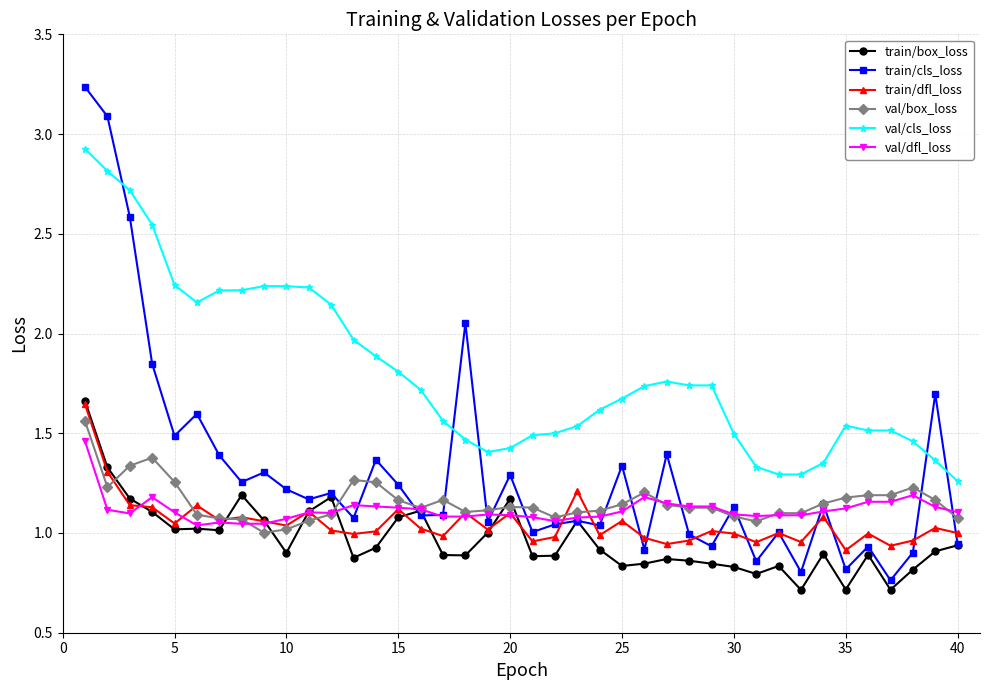

What is the smallest value displayed?

0.7